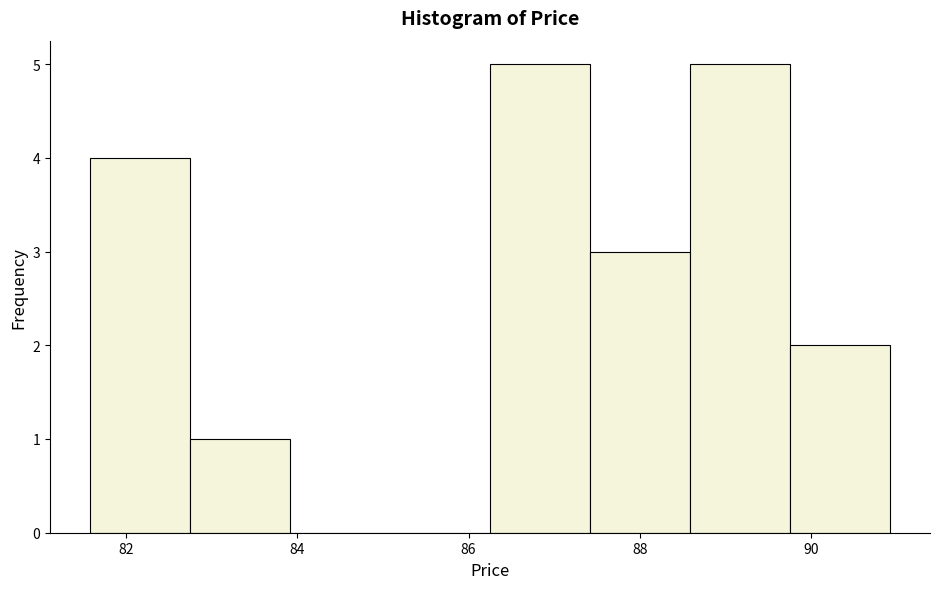

How tall is the bar that spans 87.4 to 88.6 on the x-axis? Neither the bar edges nor the heights are printed on the chart, so give them approximately, as read against the axes.

3